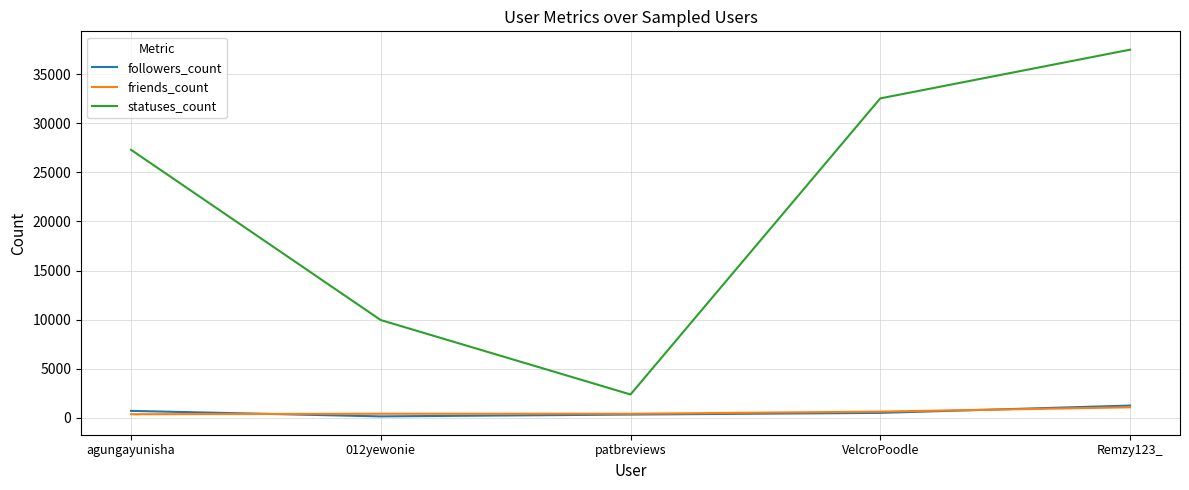

Does the chart display data point markers on the line(s)?

No